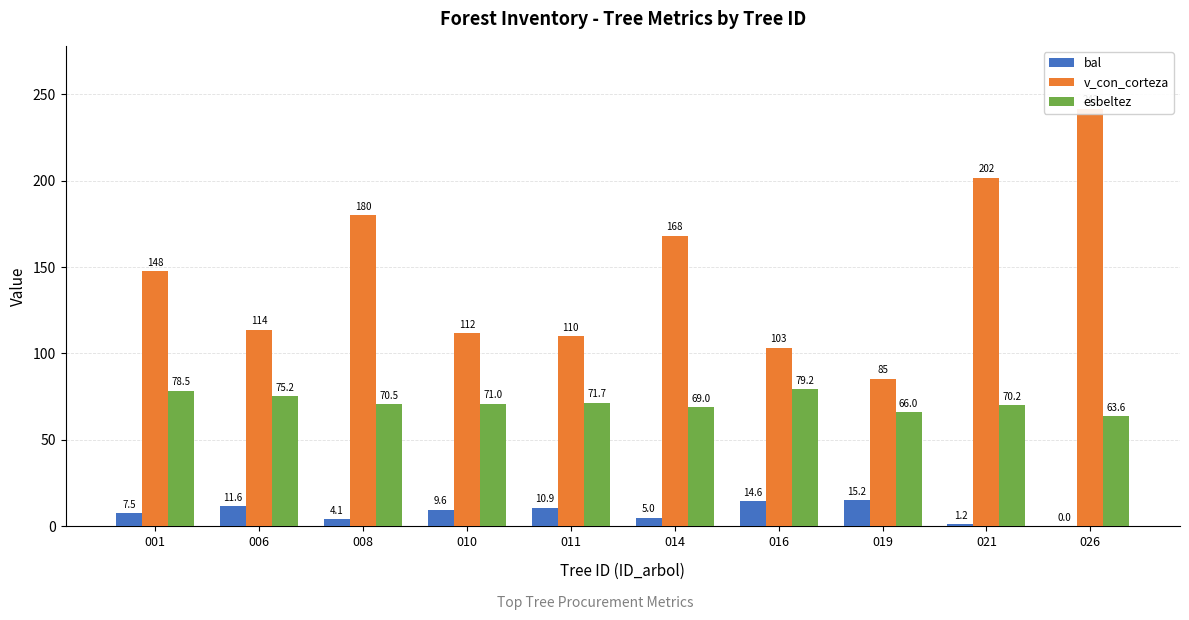

Reading right to left, transcribe all the data shown in this chart.

bal: 0.0	1.2	15.2	14.6	5.0	10.9	9.6	4.1	11.6	7.5
v_con_corteza: 241.7	201.8	85.4	103.3	168.2	109.9	111.8	180.1	113.6	147.7
esbeltez: 63.6	70.2	66.0	79.2	69.0	71.7	71.0	70.5	75.2	78.5